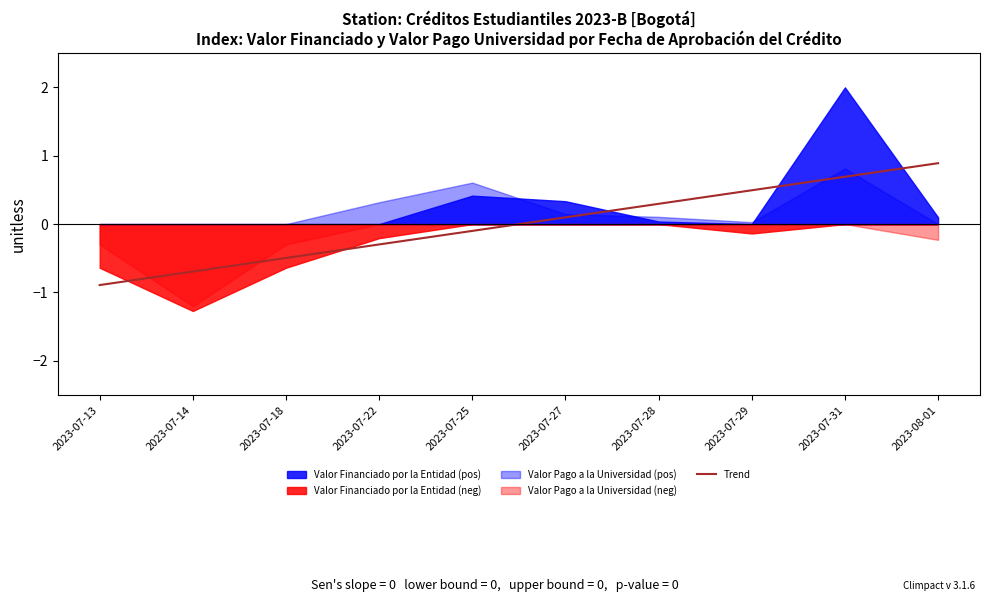

Where does the Trend series first go above 0?

2023-07-27